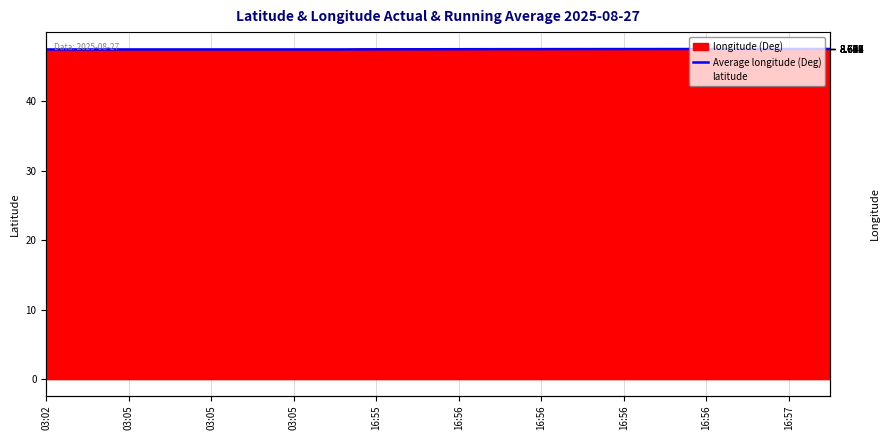

The value at 16:56 is 47.5. True or false?

True